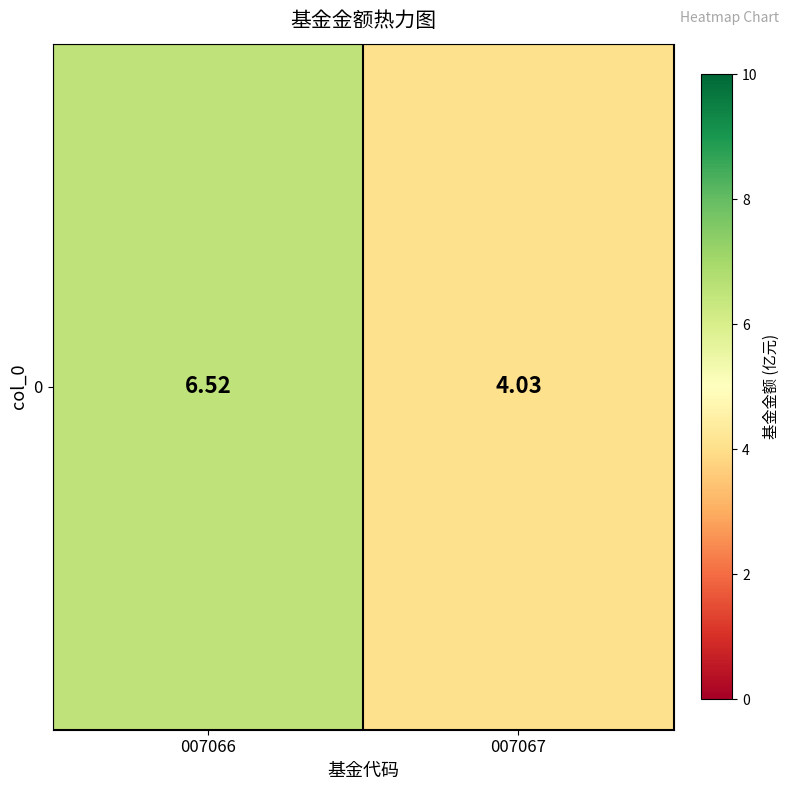

Reading right to left, list all the values displayed in this chart.

4.0	6.5